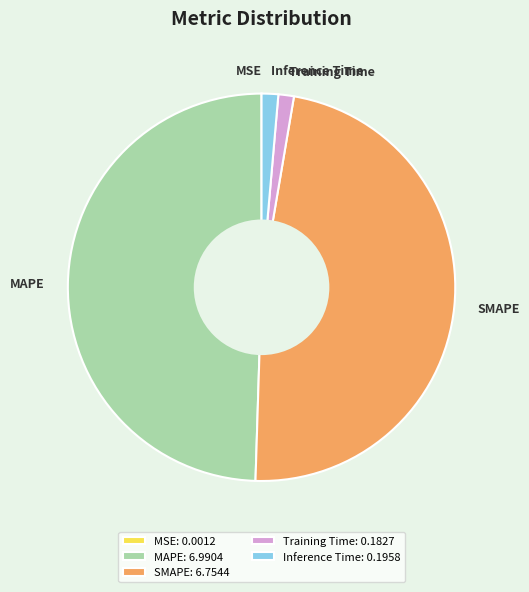

The SMAPE slice represents 40% of the pie. True or false?

False